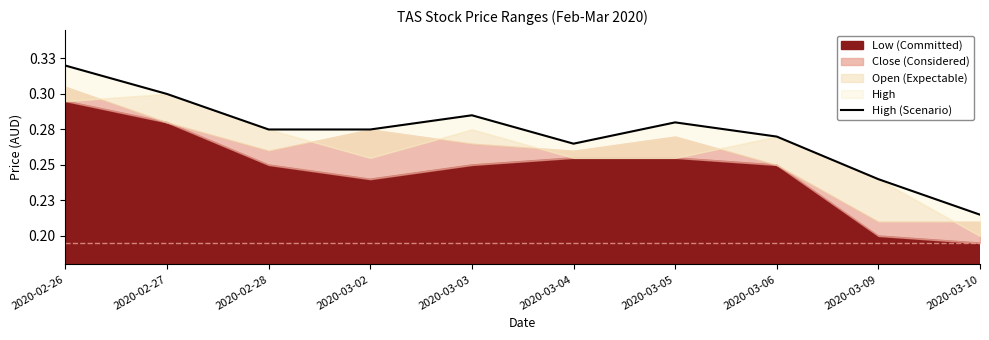

Between 2020-03-09 and 2020-03-05, which is larger?

2020-03-05